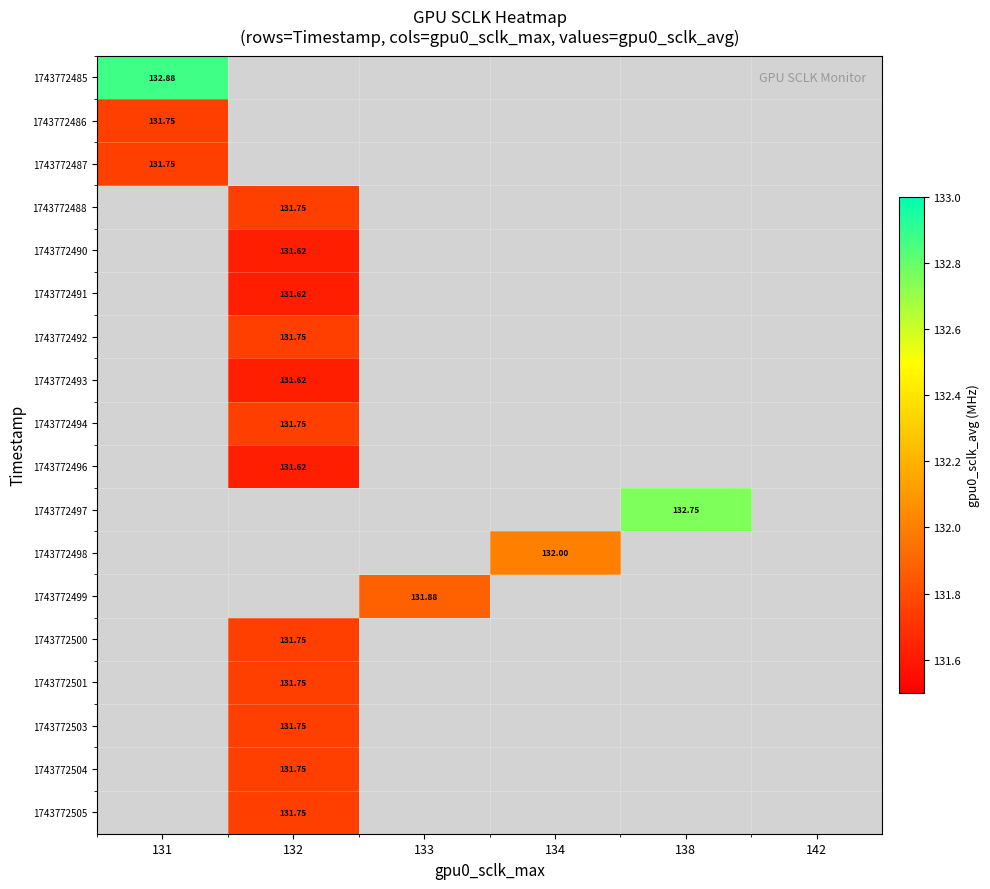

What is the approximate value of 1743772503 at 132?

131.8